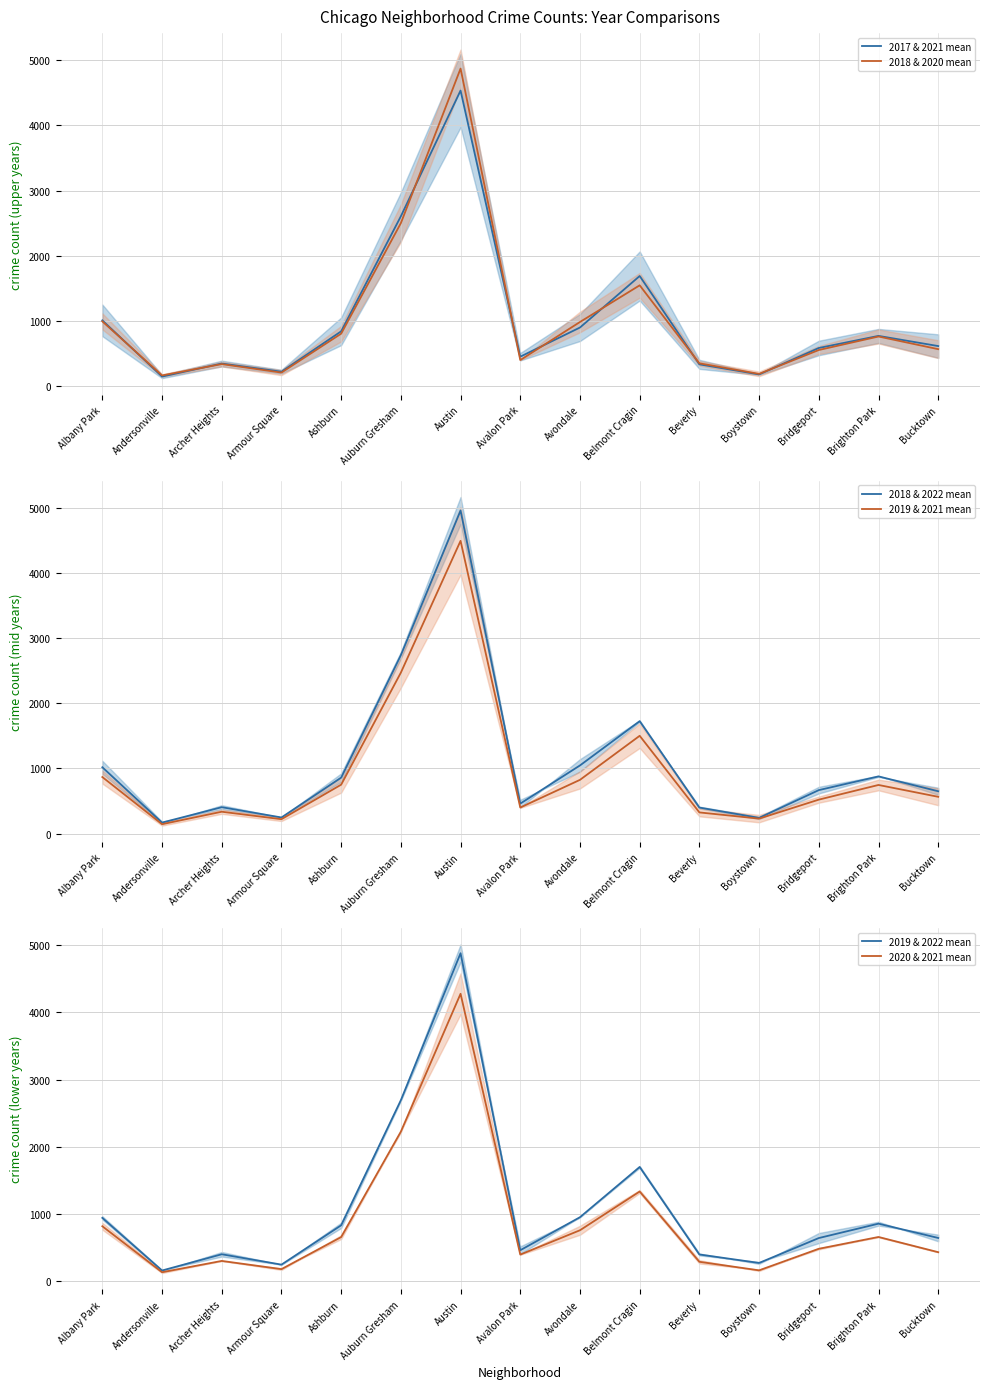

In 2018 & 2020 mean, how many points are higher than both neighbors (excluding endpoints)?

4